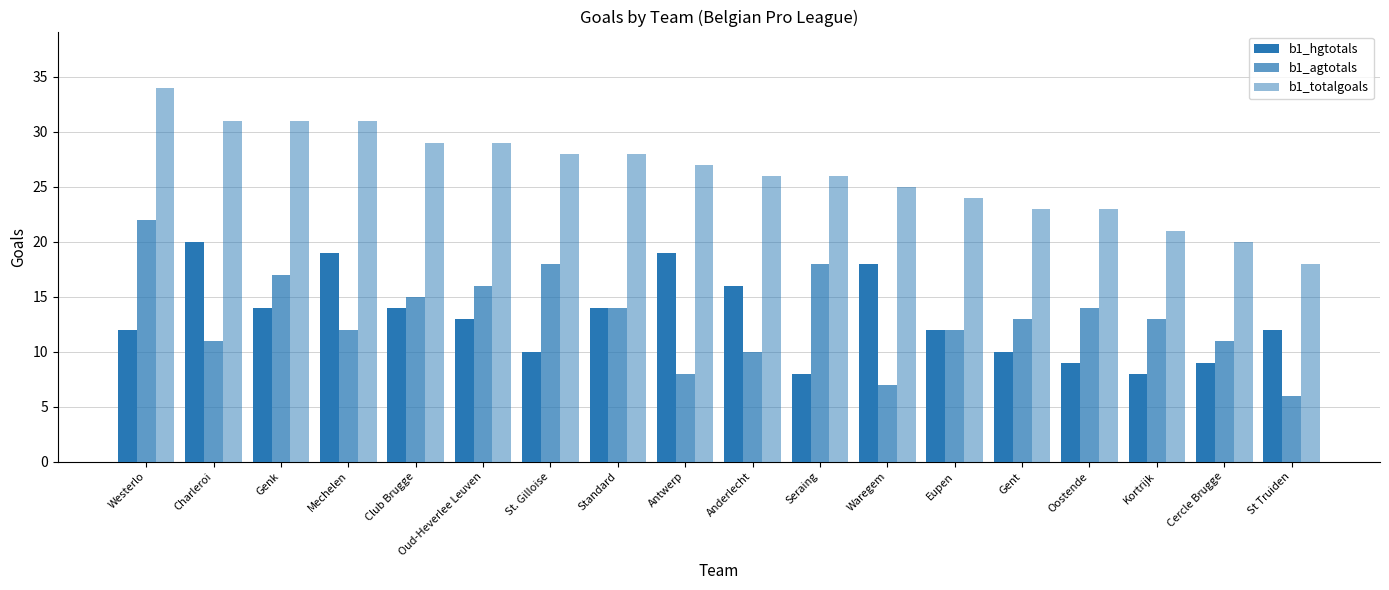

How many data points in b1_totalgoals are less than 27?

9